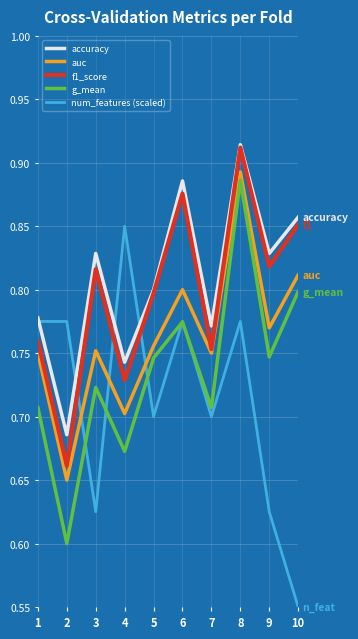

In num_features (scaled), how many points are lower than both neighbors (excluding endpoints)?

3